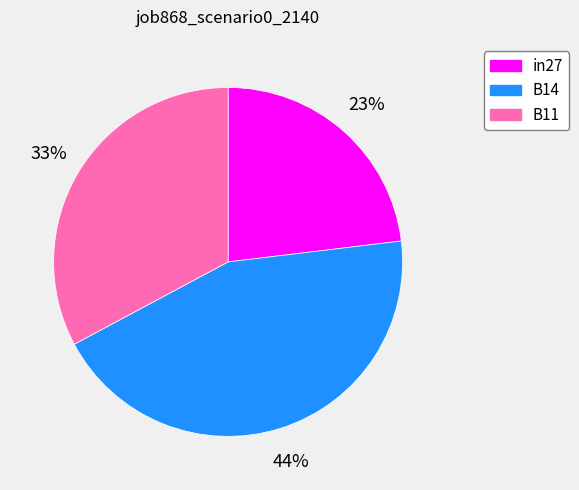

Is it true that B11 is 33% of the pie?

True